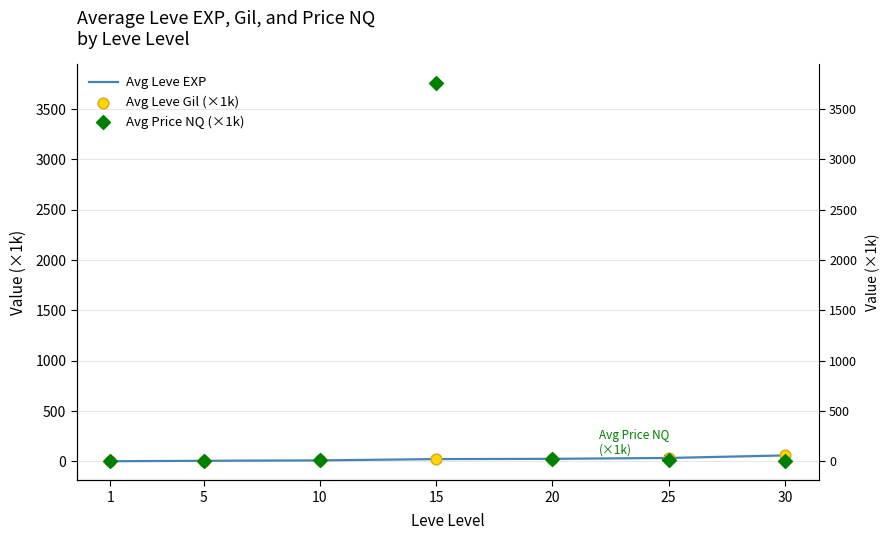

At which category is the sum across all series the highest?

15